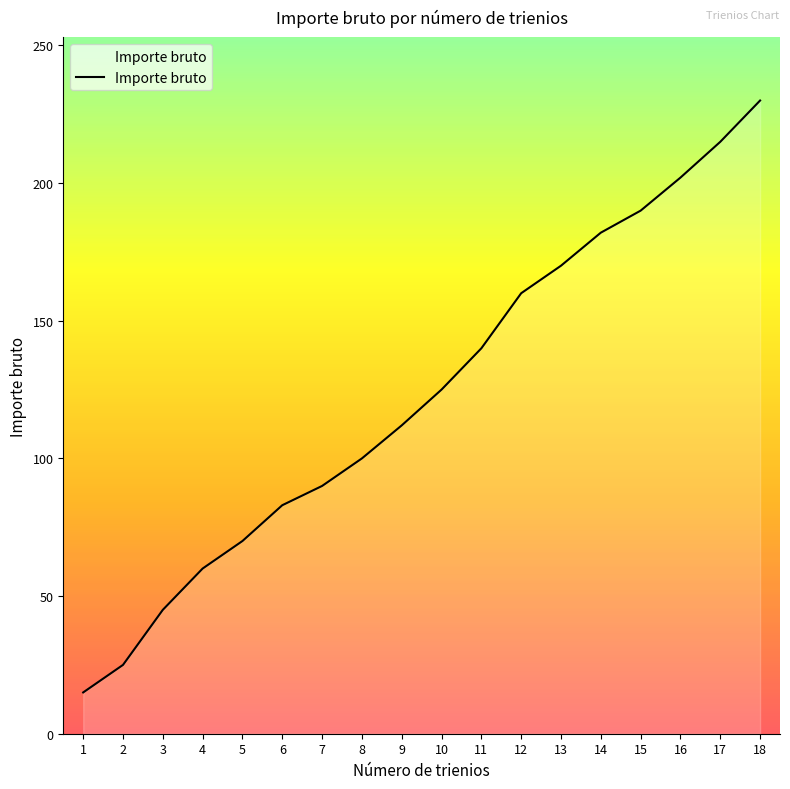

What is the greatest value displayed?

230